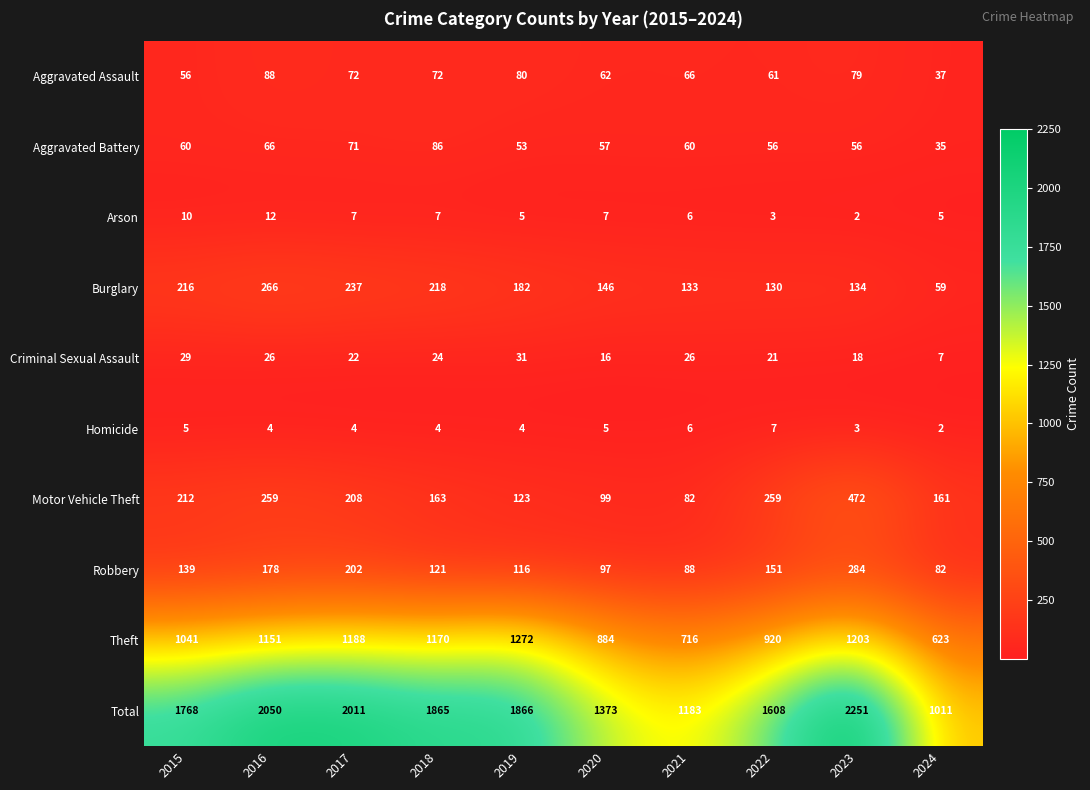

The Robbery series shows 77 at 2018. True or false?

False